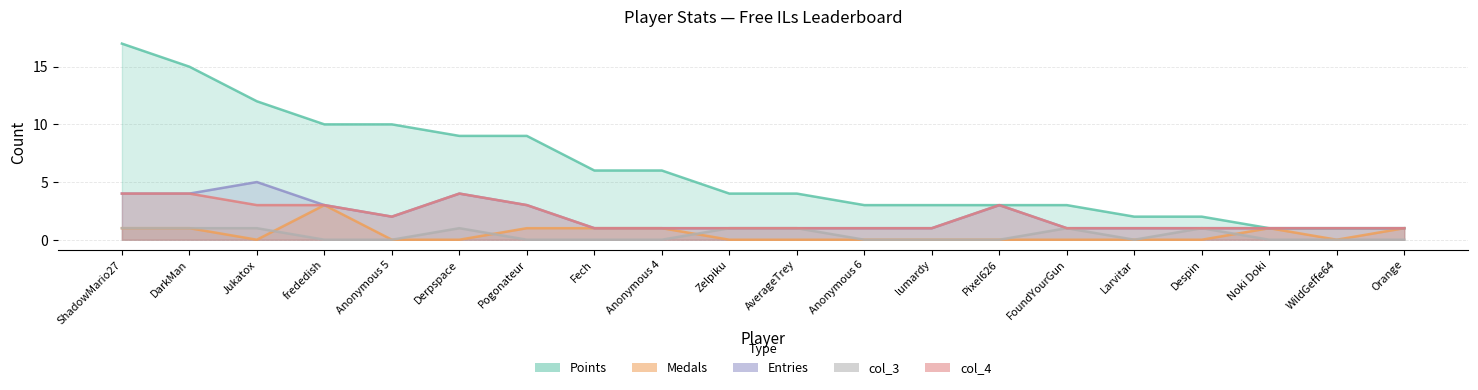

Is it true that Points_line equals 2 at Despin?

True